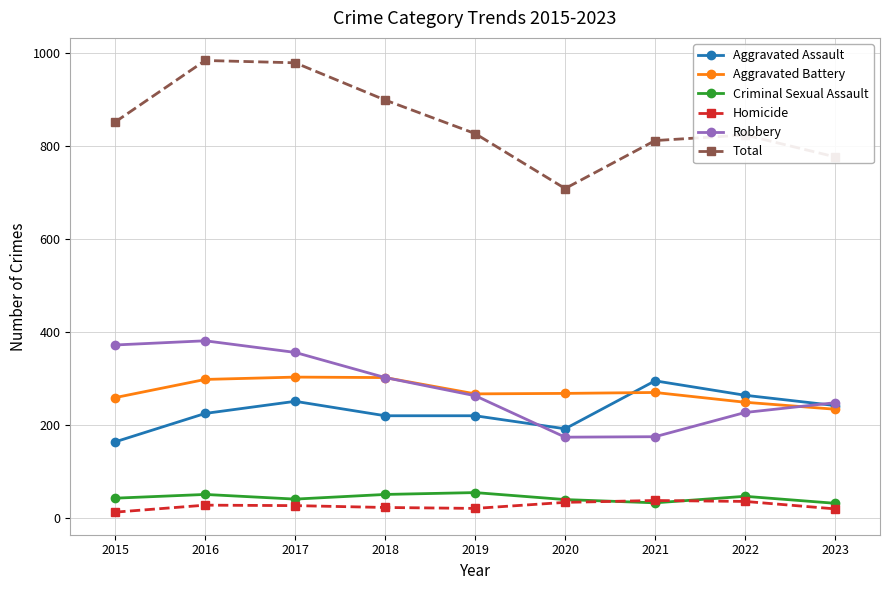

Between 2015 and 2019, which series saw the biggest shift?

Robbery